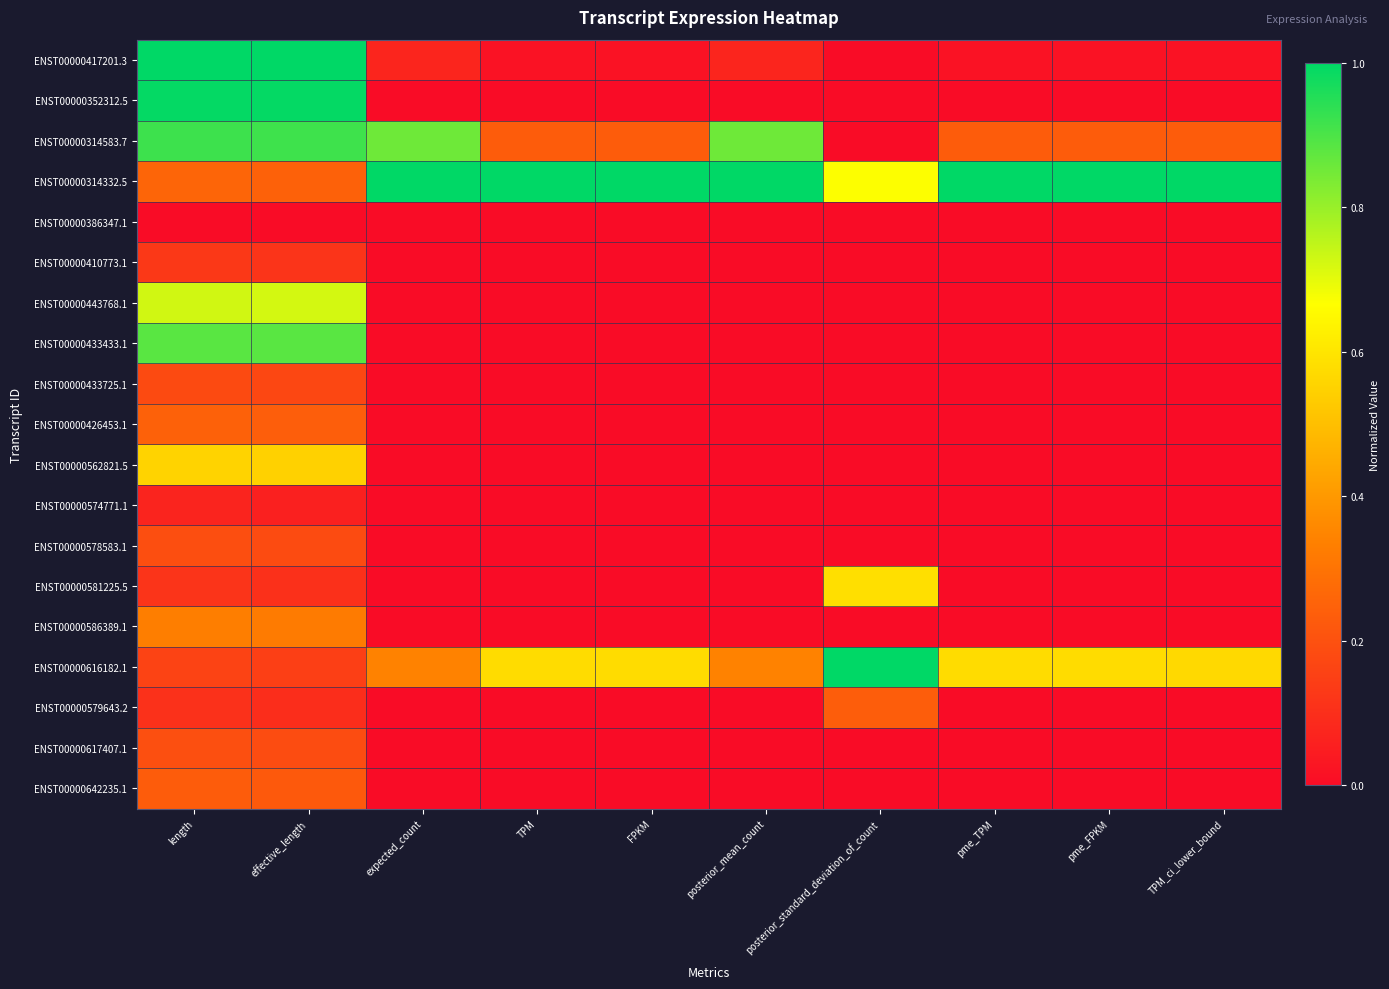

What is the spread (max minus min) of values at expected_count?

1.0